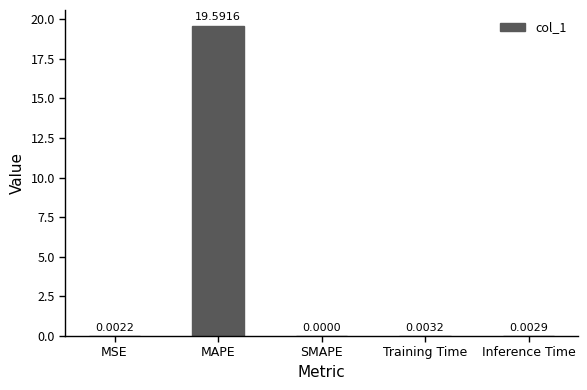

At which label is the value closest to 9?

Training Time